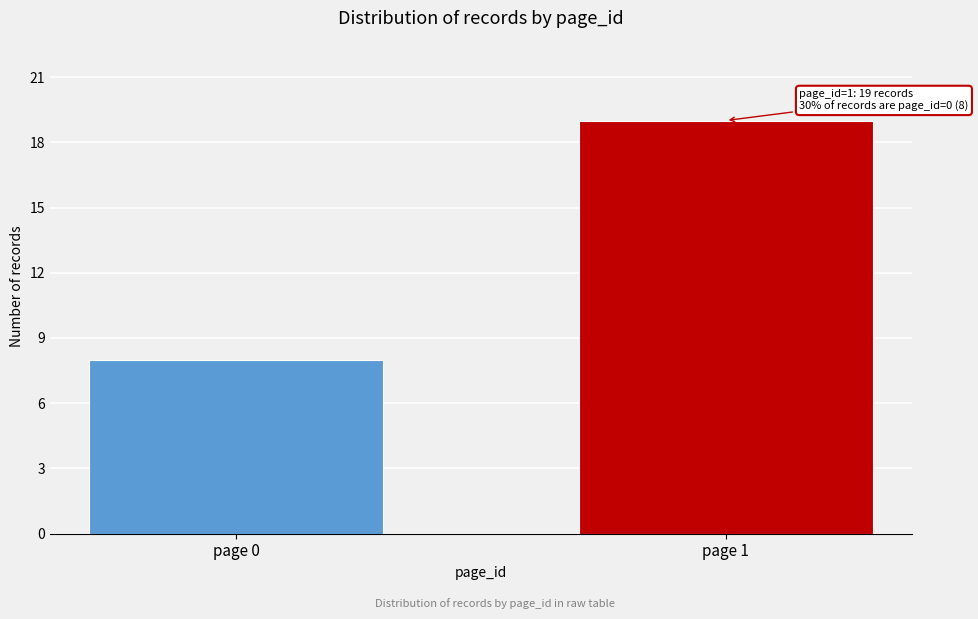

Reading left to right, list all the values displayed in this chart.

8	19